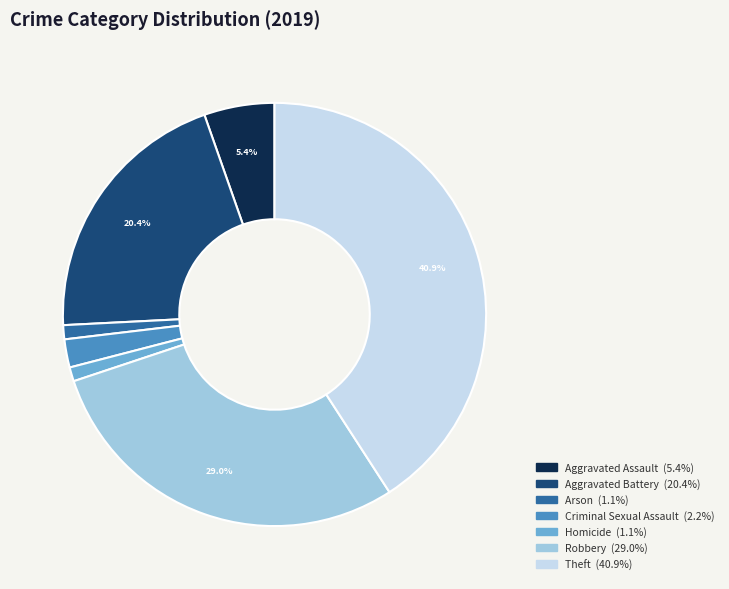

Does any single category account for the majority?

No